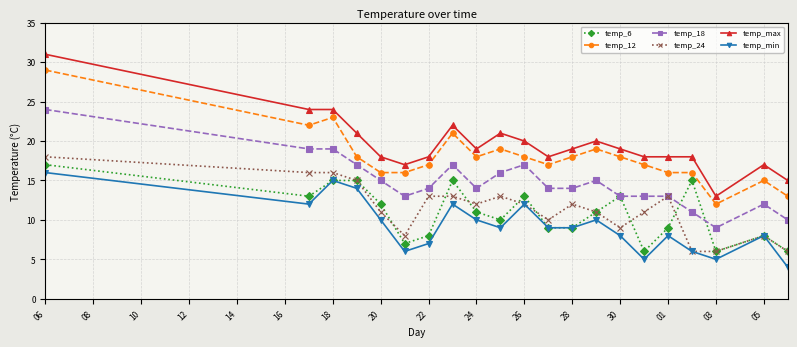

Which series has the largest range (max minus min)?

temp_max